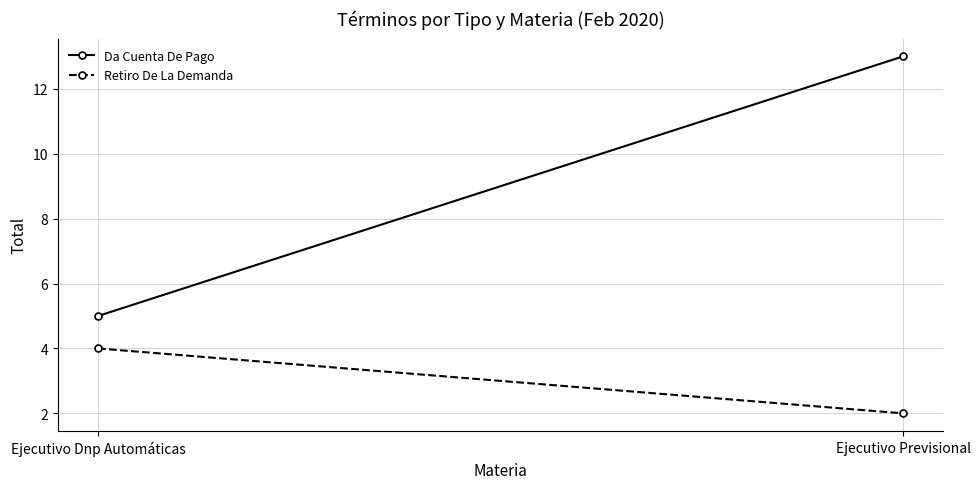

Which series has the largest total across all categories?

Da Cuenta De Pago